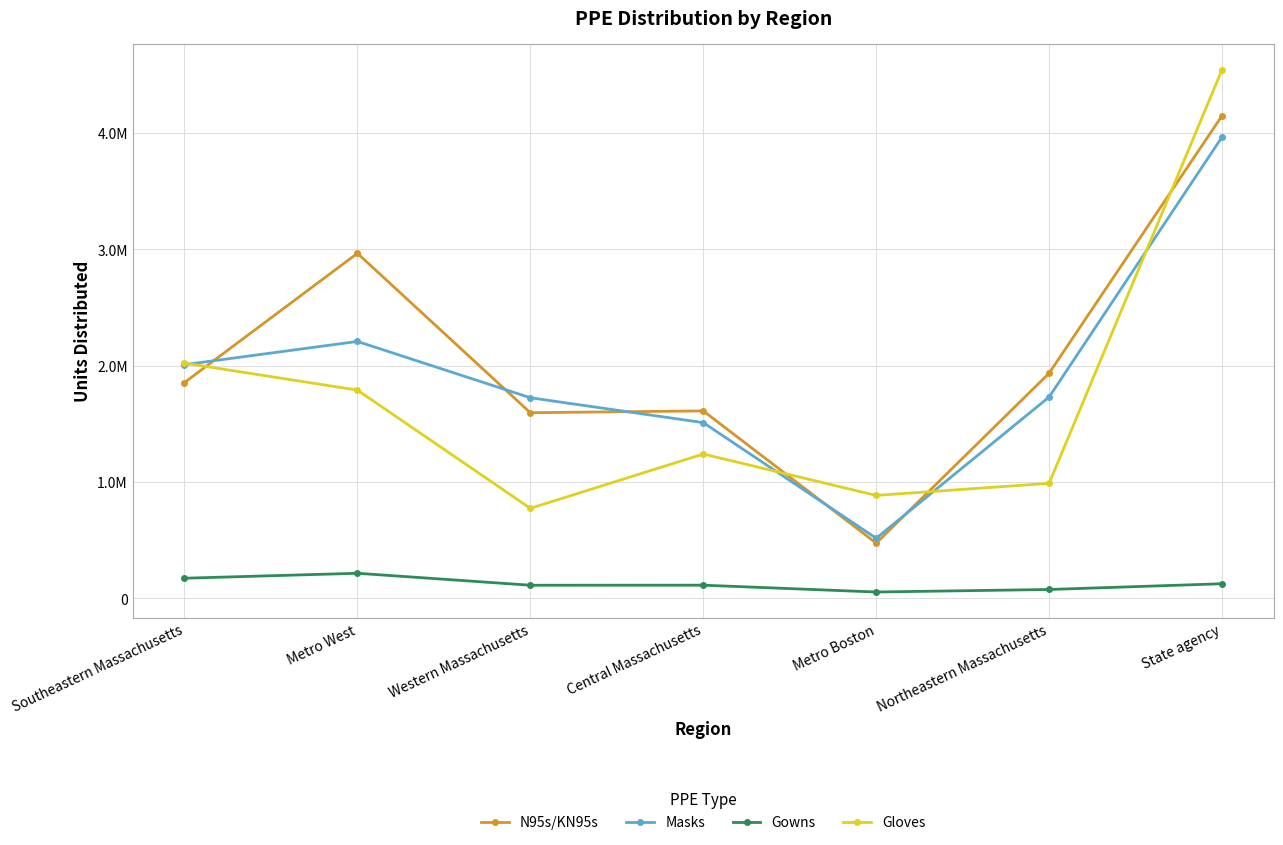

What is the sum of all Gowns values?

871687.0